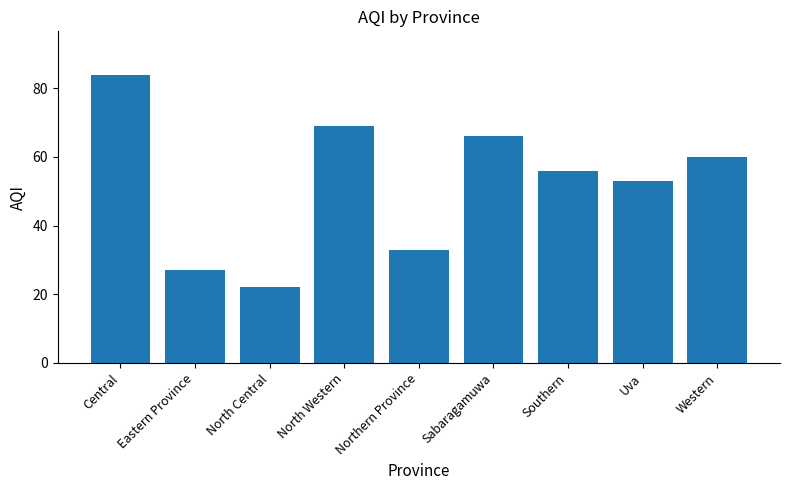

Read the value at Northern Province.

33